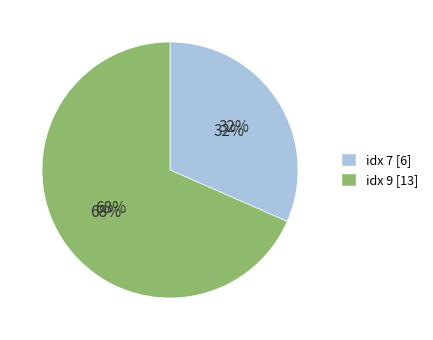

Which category accounts for the majority?

9